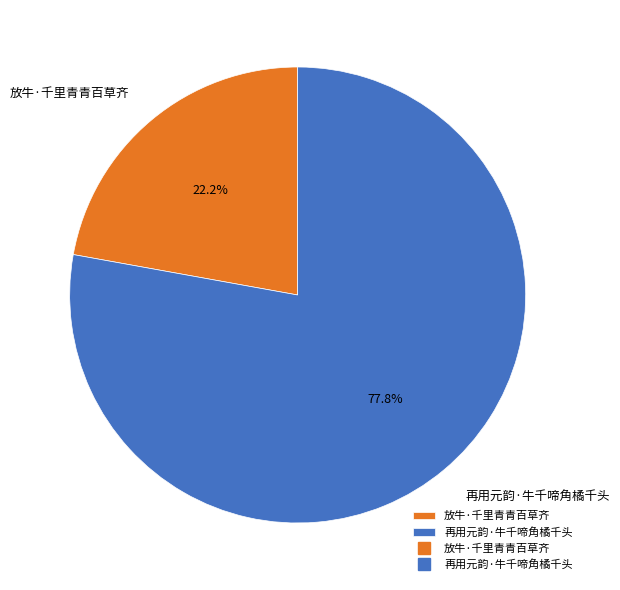

How many slices are in this pie chart?

2